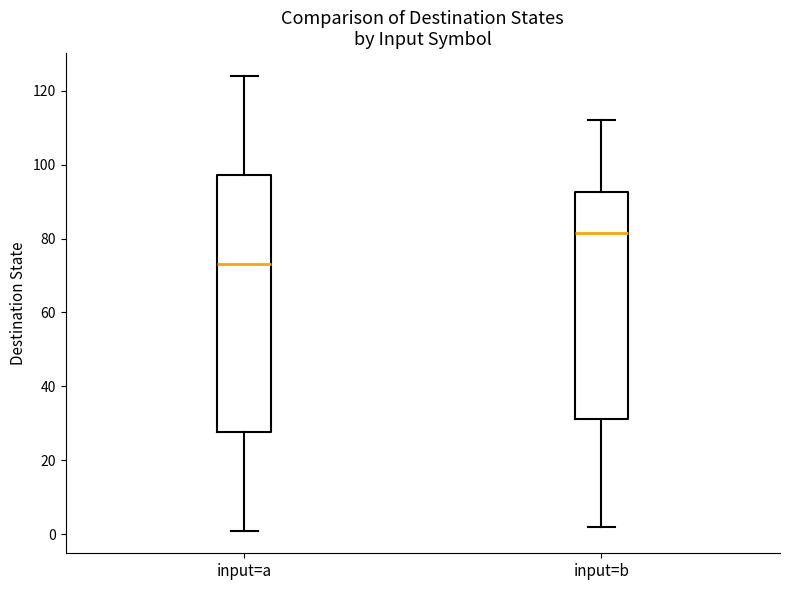

Reading left to right, read every box against the y-axis: the position of its median line, the range the box covers, and the ends of its whiskers. The values are not printed on the chart, so give them approximately, as read against the axis.

input=a: median 74, box 28 to 98, whiskers 2 to 124
input=b: median 82, box 32 to 92, whiskers 2 to 112